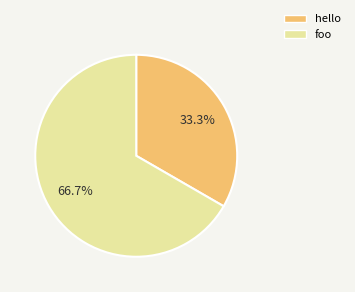

Combined, do foo and hello account for over 50%?

Yes